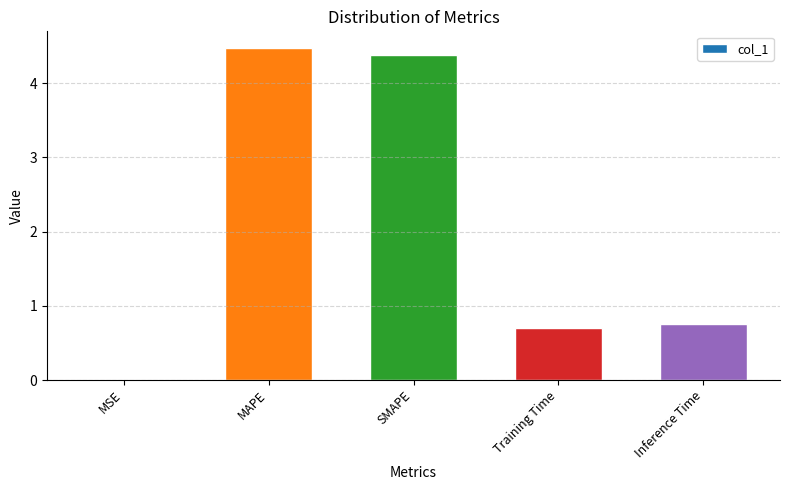

Which has a higher value, Training Time or Inference Time?

Inference Time